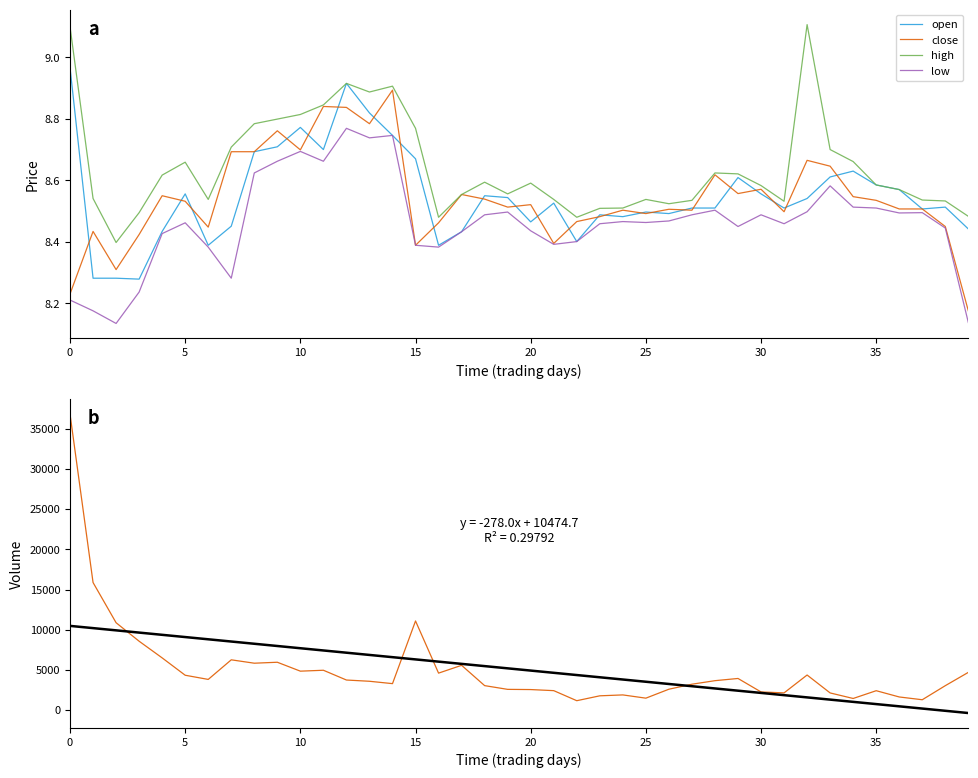

What is the sum of all trend values?

202110.0